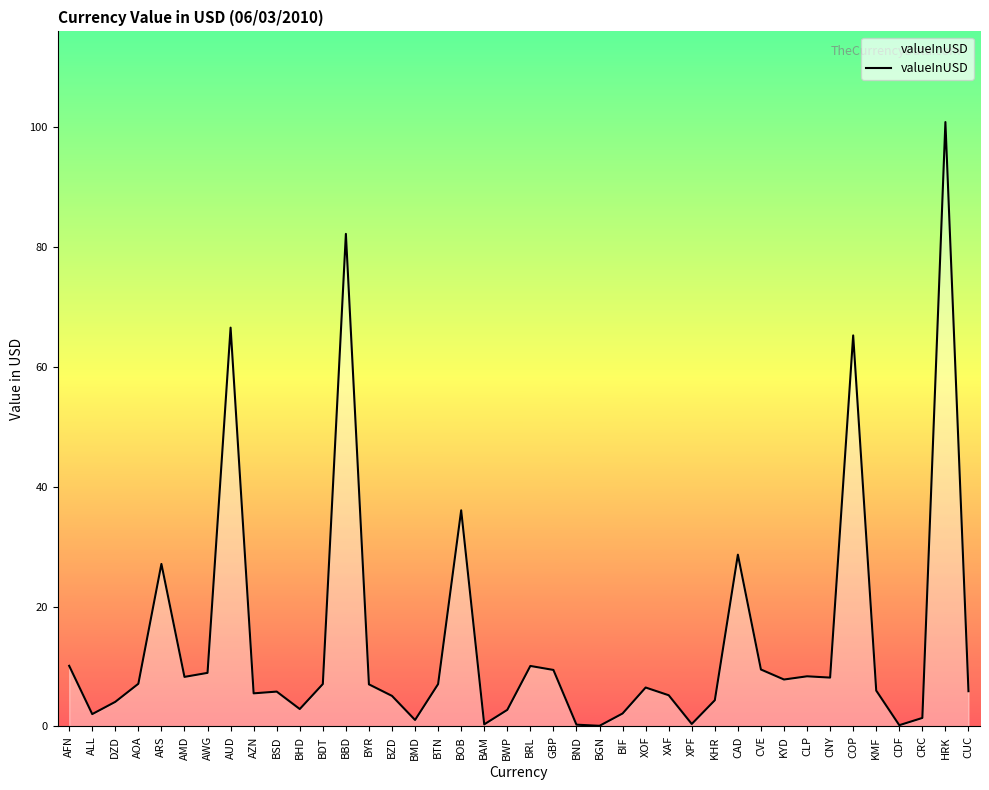

What is the difference between the values at BYR and CLP?

1.3